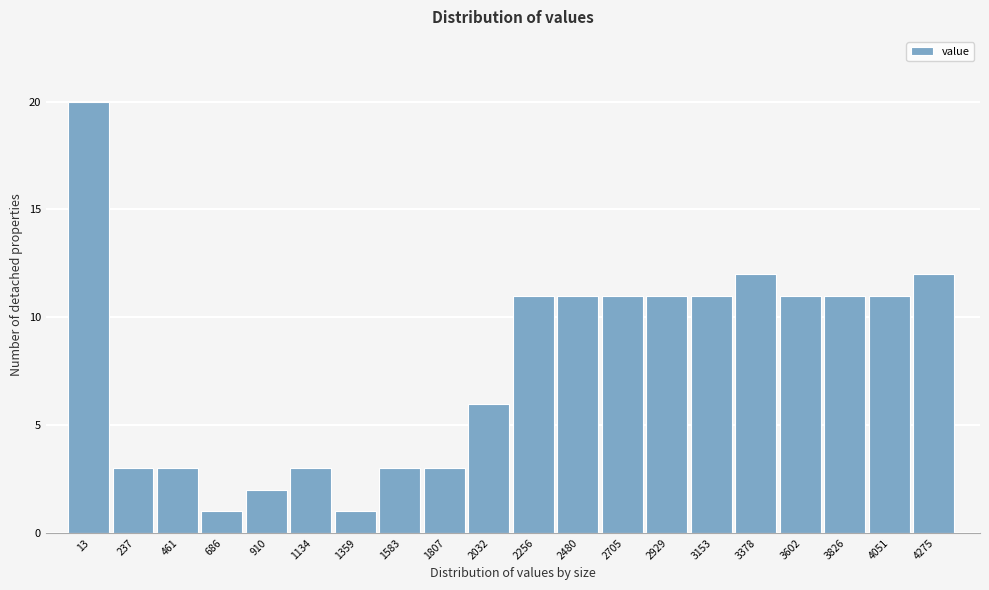

Reading left to right, list all the values displayed in this chart.

13=20	237=3	461=3	686=1	910=2	1134=3	1359=1	1583=3	1807=3	2032=6	2256=11	2480=11	2705=11	2929=11	3153=11	3378=12	3602=11	3826=11	4051=11	4275=12